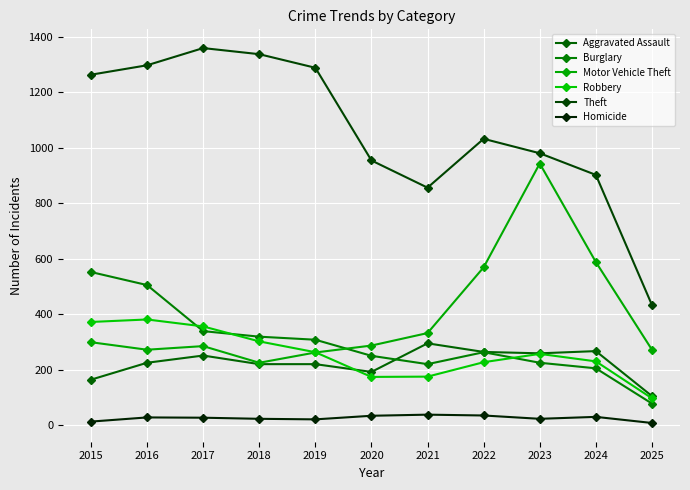

What is the average value of the Burglary series?

297